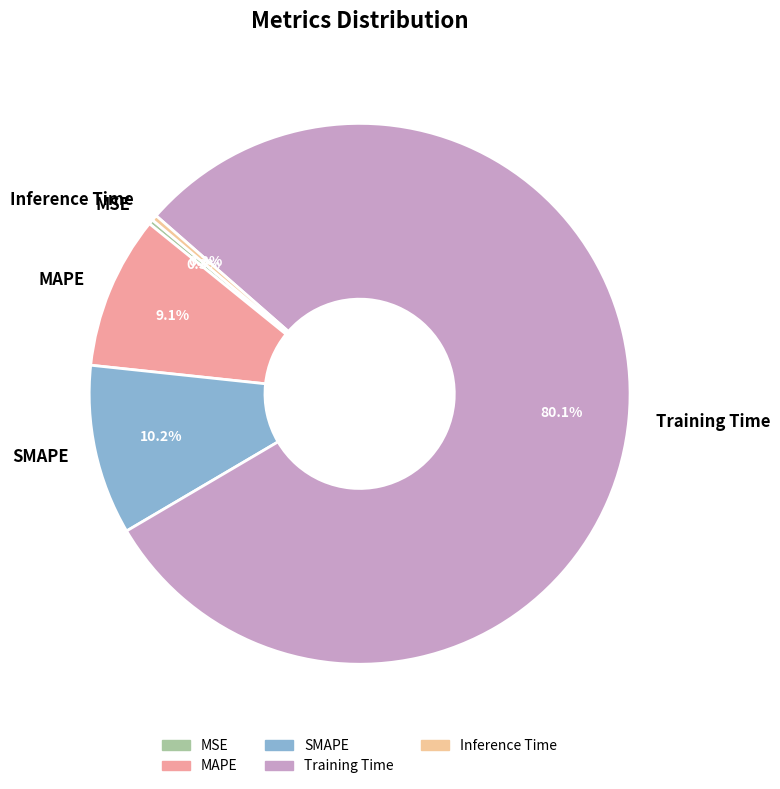

Does Training Time account for over 50% of the chart?

Yes